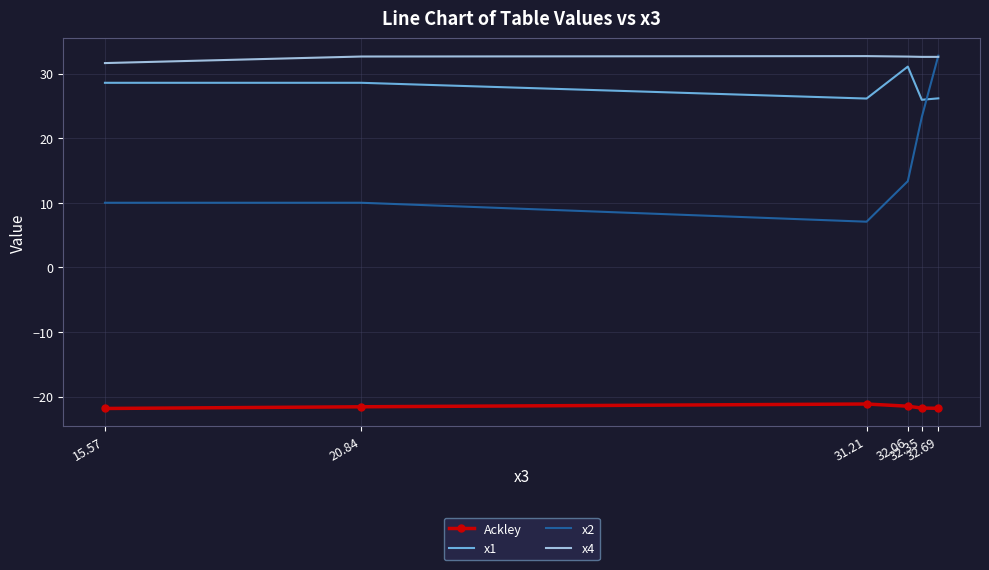

What are all the series names shown in the legend?

Ackley, x1, x2, x4